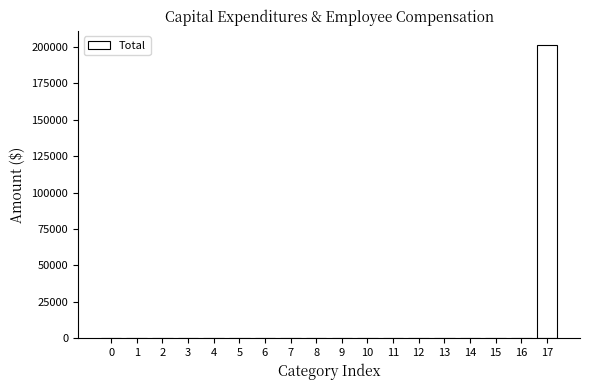

Reading left to right, transcribe all the data shown in this chart.

0=0	1=0	2=0	3=0	4=0	5=0	6=0	7=0	8=0	9=0	10=0	11=0	12=0	13=0	14=0	15=0	16=0	17=200903